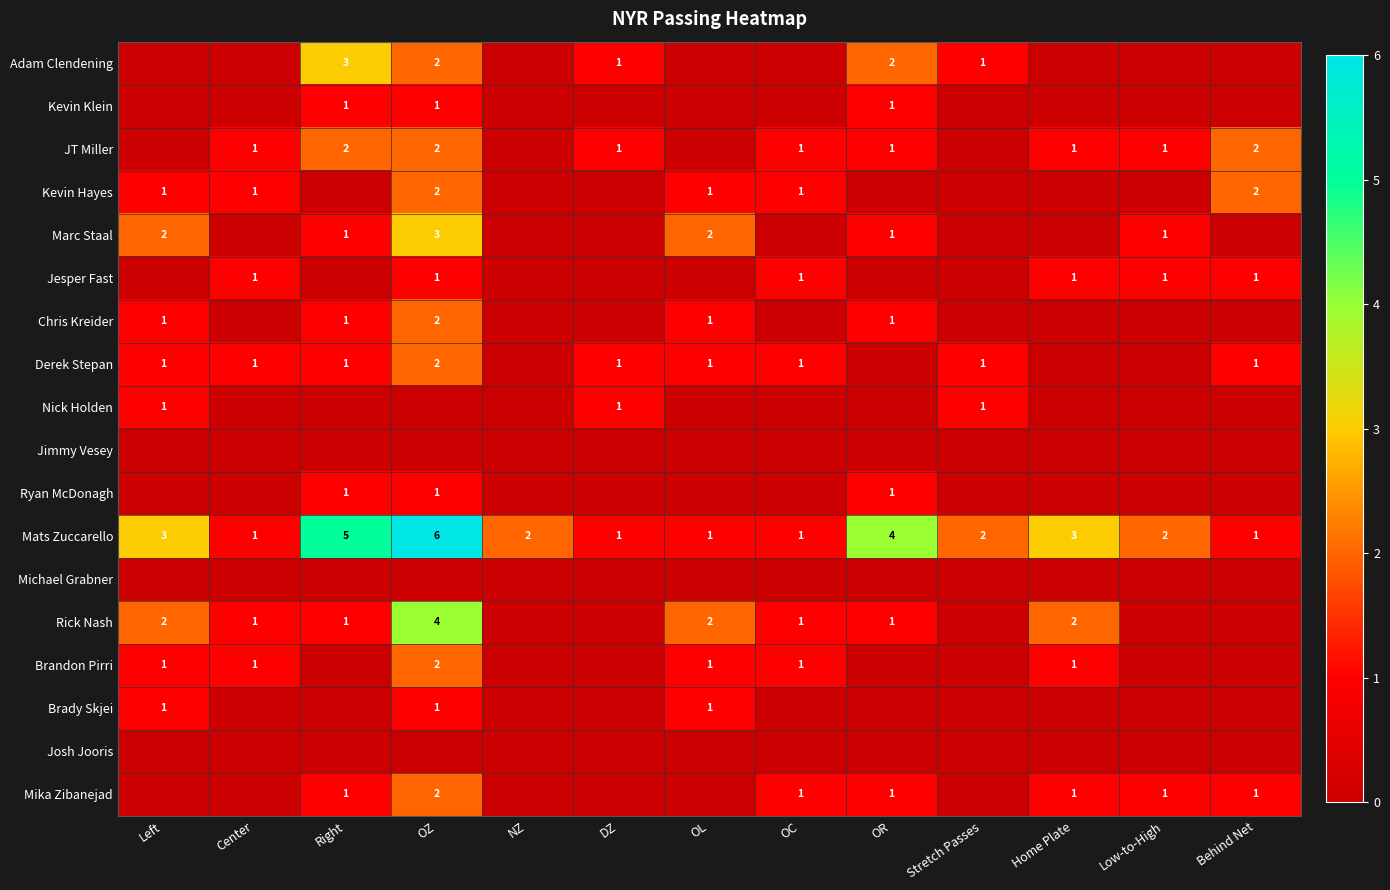

True or false: Derek Stepan has a value of 1 at Center.

True